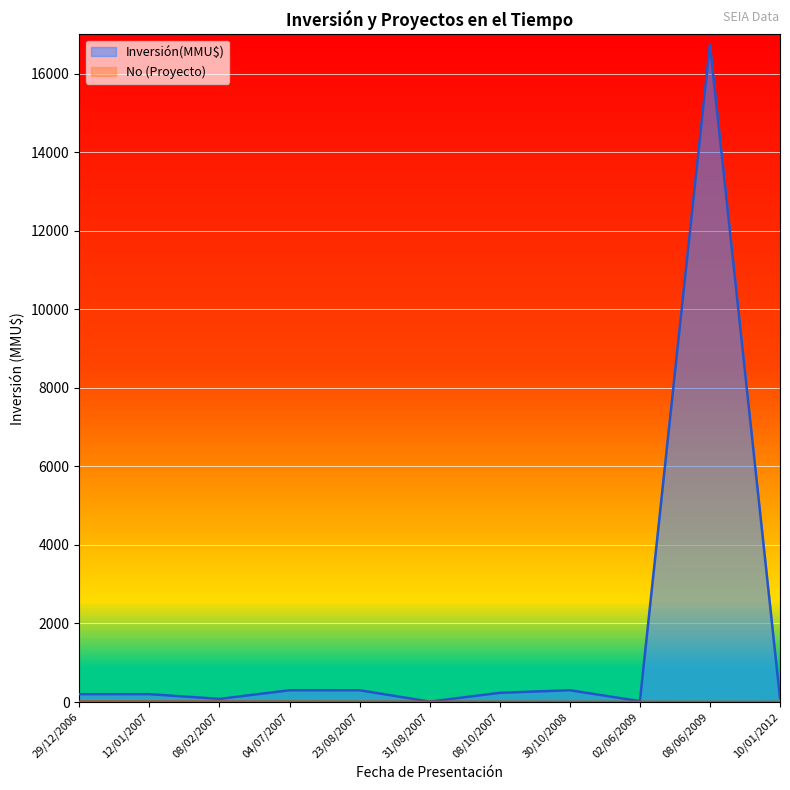

How many lines are shown in the chart?

2